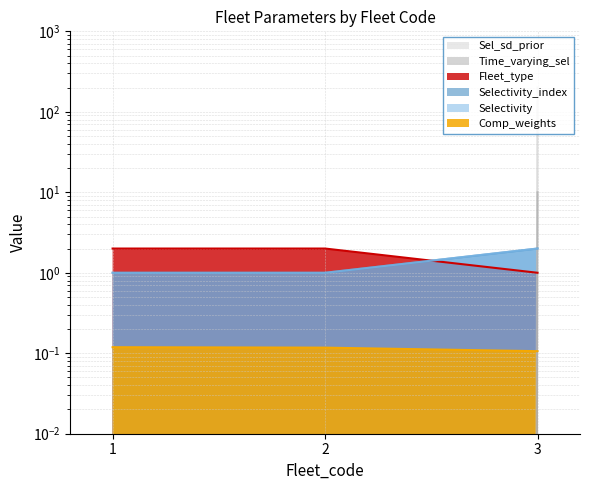

What are all the series names shown in the legend?

Comp_weights, Fleet_type, Selectivity_index, Selectivity, Time_varying_sel, Sel_sd_prior